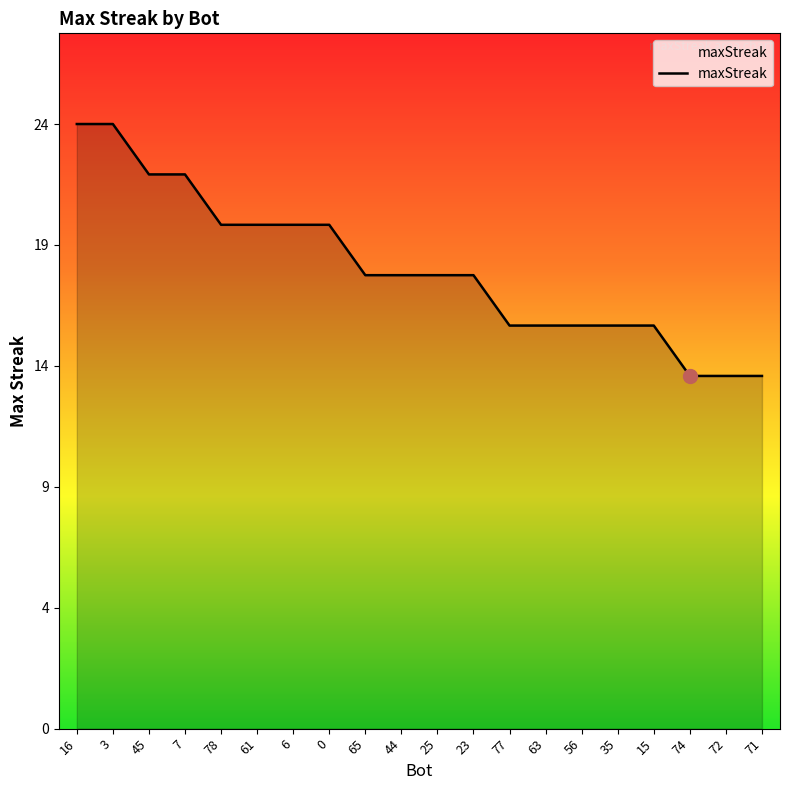

What is the average value?

18